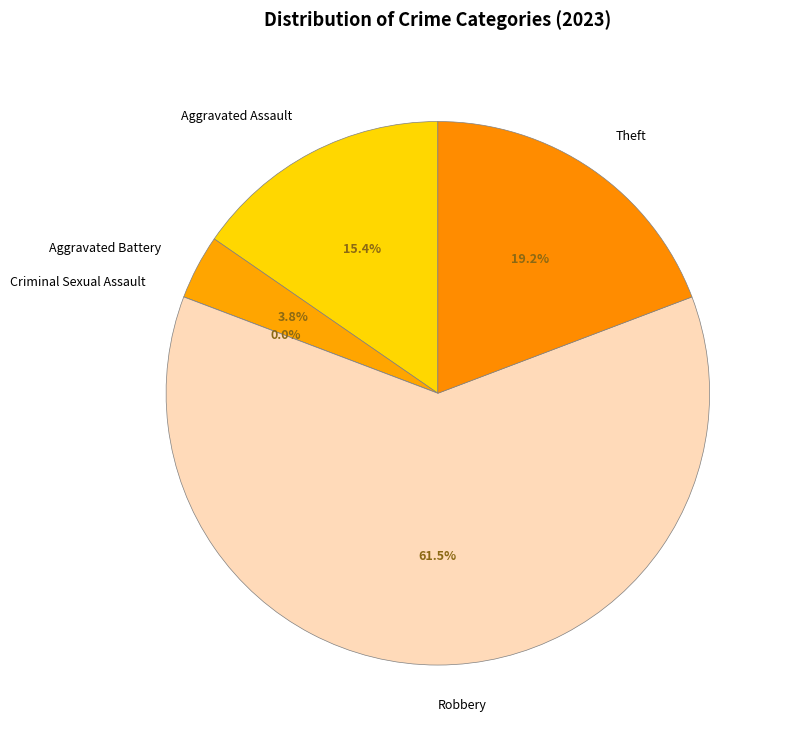

What percentage do Criminal Sexual Assault and Robbery together represent?

61.5%